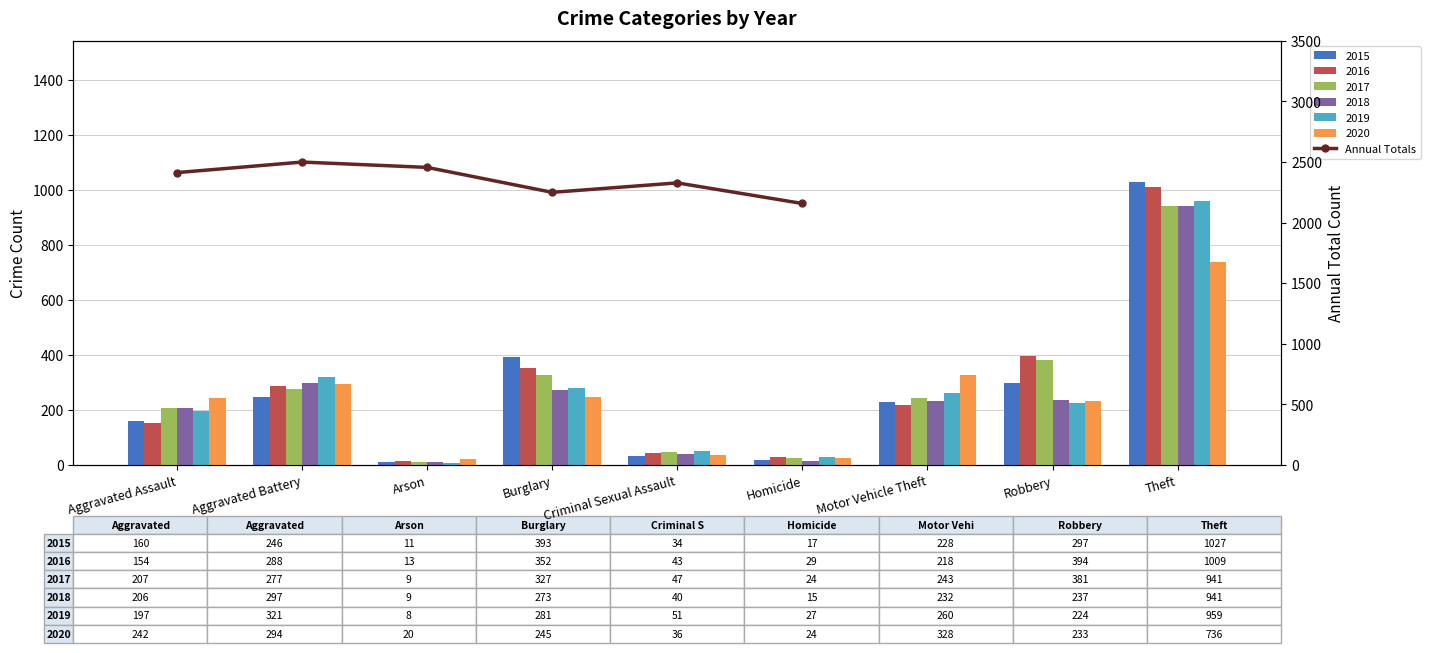

Are the bars horizontal?

No